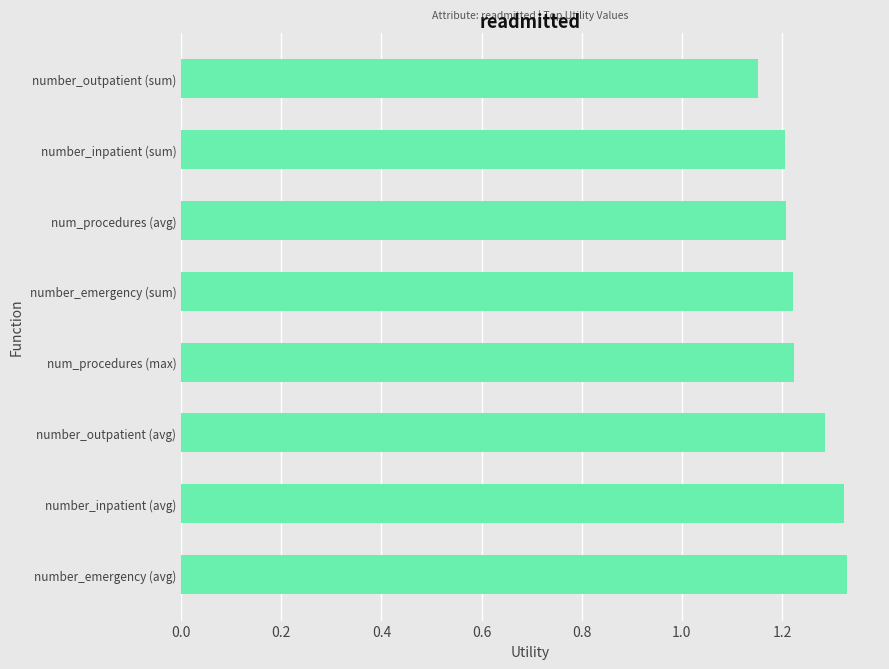

Is it true that the value at num_procedures (max) is 1.2?

True